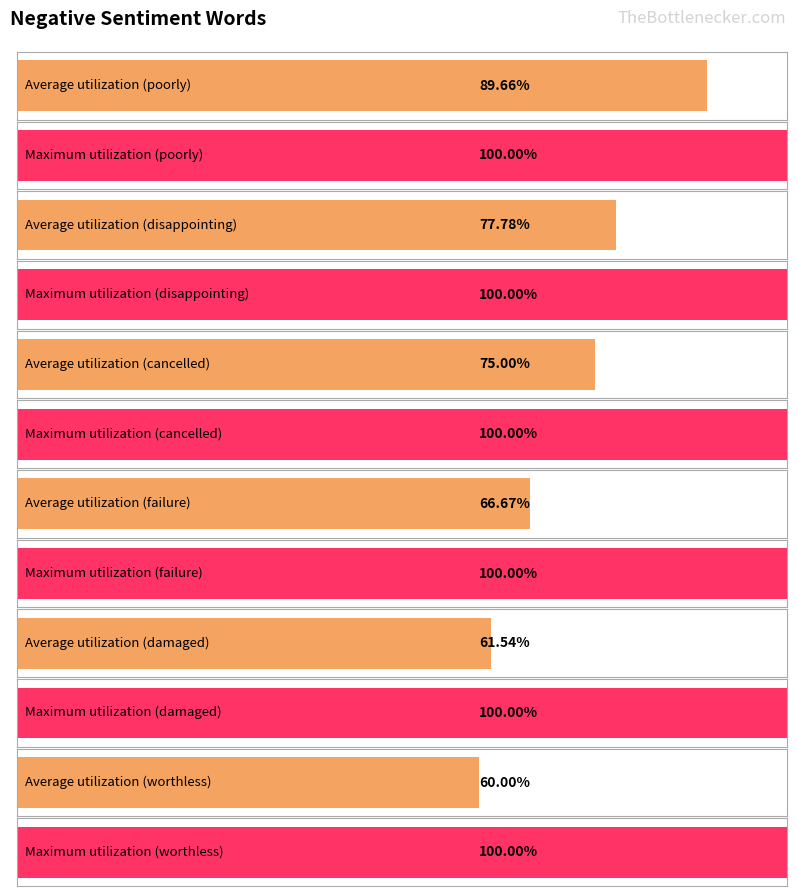

Which category has the lowest value across all series?

worthless